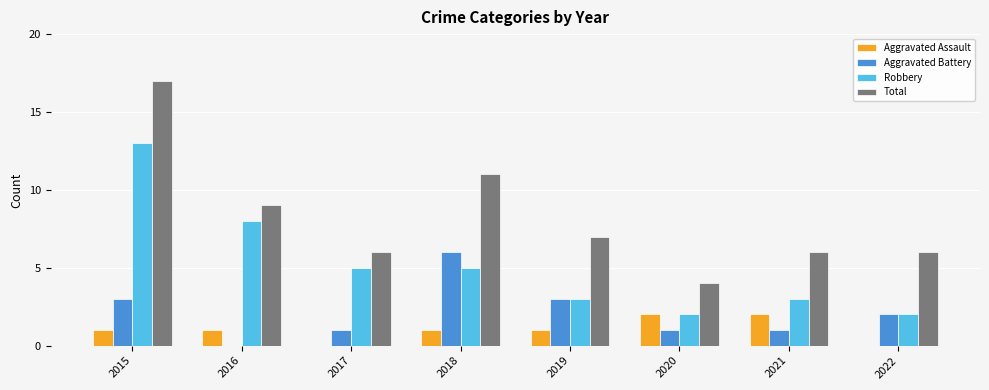

At which label does Aggravated Battery reach its peak?

2018